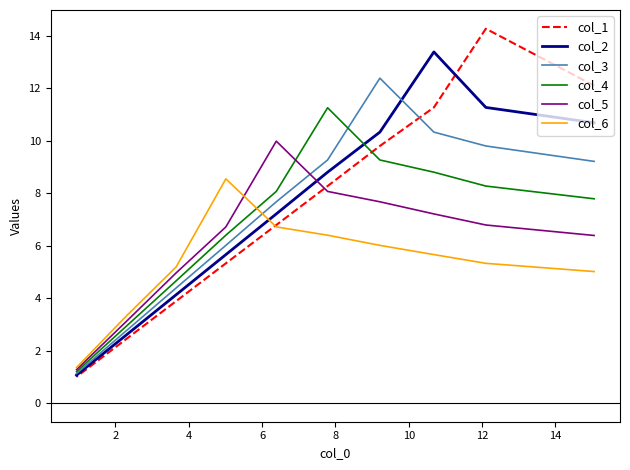

How many values in the col_3 series are below 9?

5